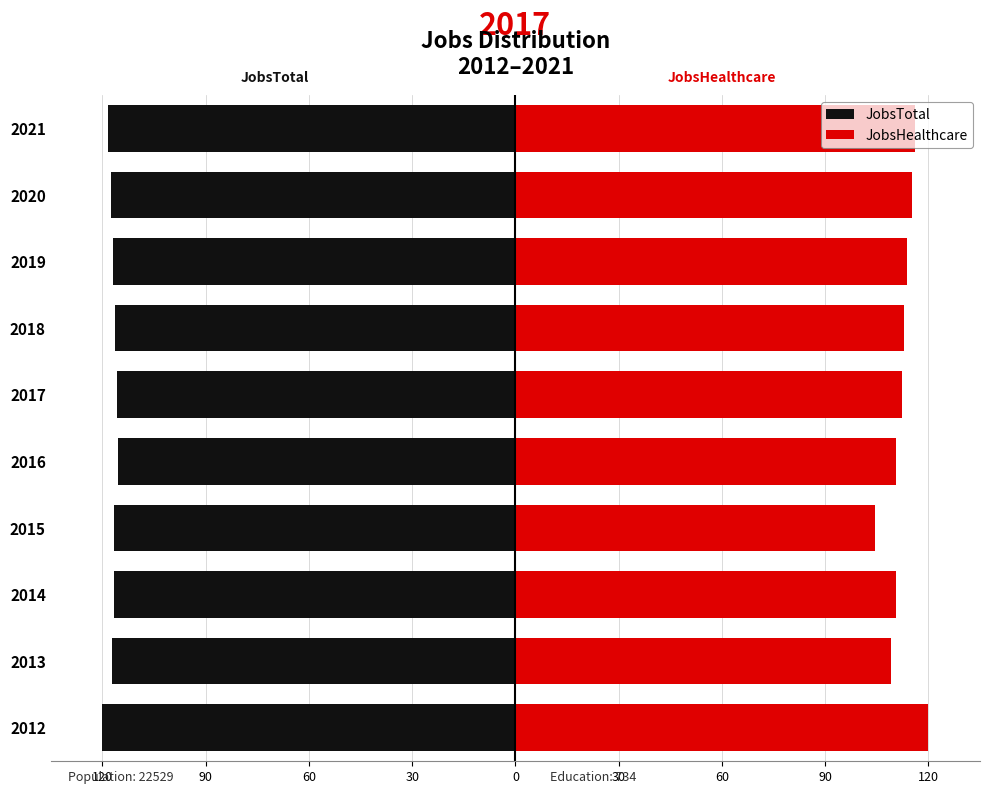

How many data points does each series have?

10